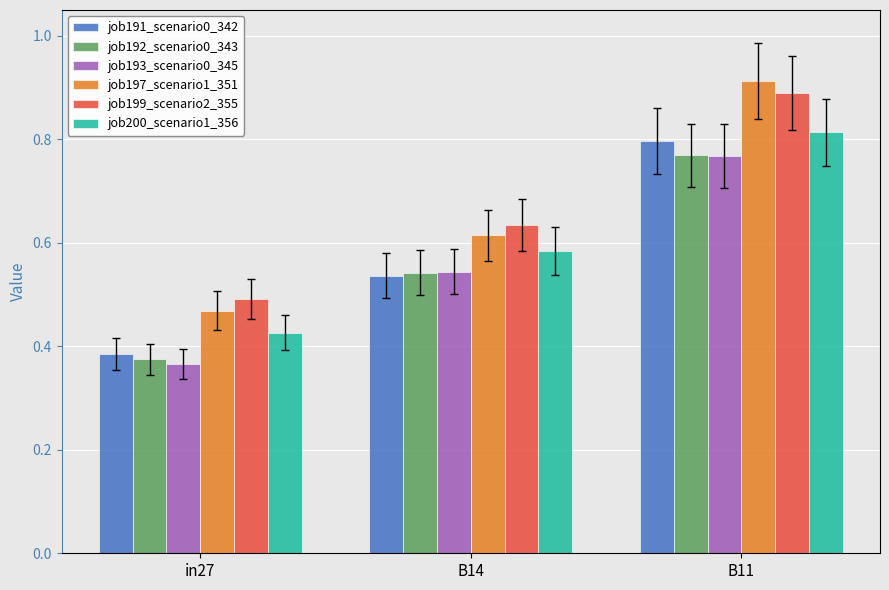

What is the sum of all job191_scenario0_342 values?

1.7